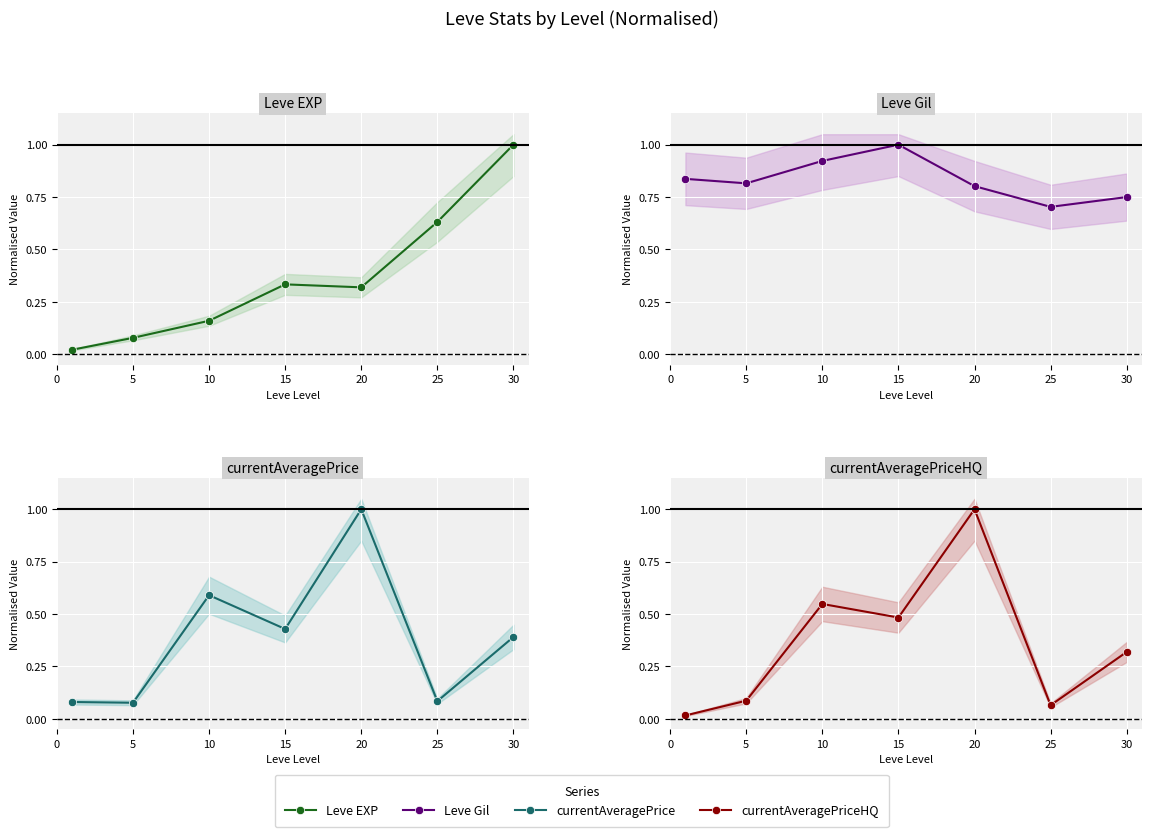

What are all the series names shown in the legend?

Leve EXP, Leve Gil, currentAveragePrice, currentAveragePriceHQ